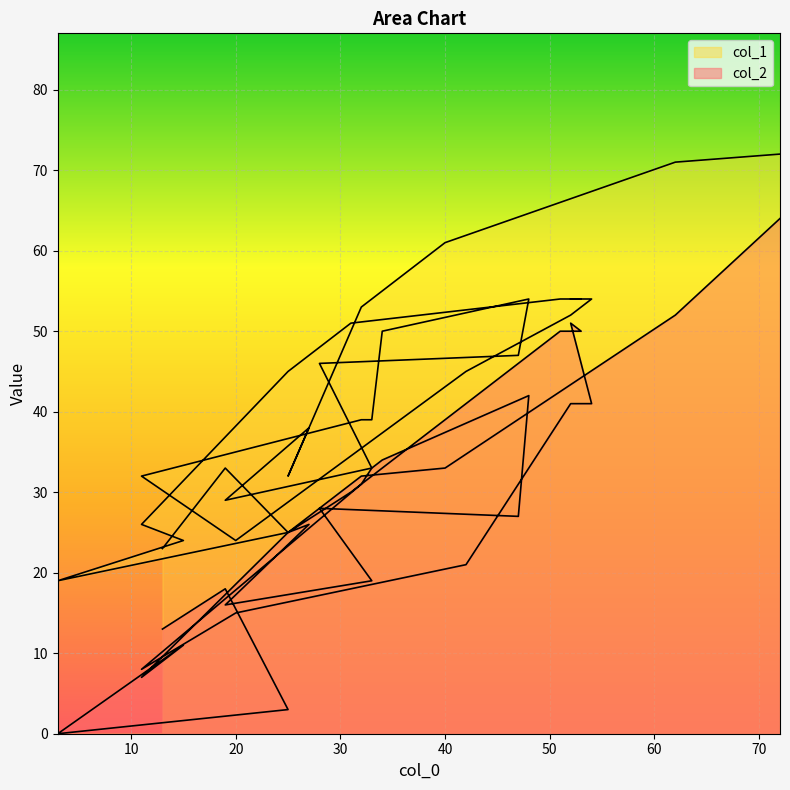

Reading left to right, list all the values displayed in this chart.

col_2: 64	52	33	32	25	26	16	19	28	27	42	34	33	31	8	15	21	41	41	51	50	50	30	25	7	11	0	3	18	13
col_1: 72	71	61	53	32	38	29	33	46	47	54	50	39	39	32	24	45	52	54	54	54	54	51	45	26	24	19	25	33	23